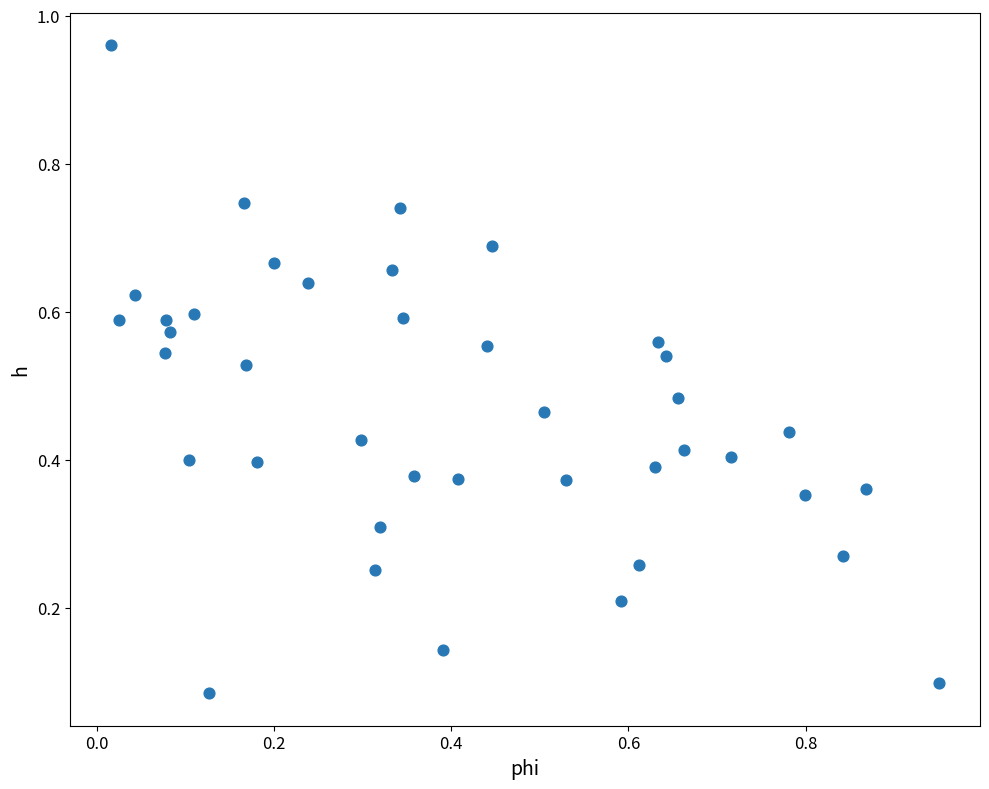

What is the range of X values (max minus min)?

0.9